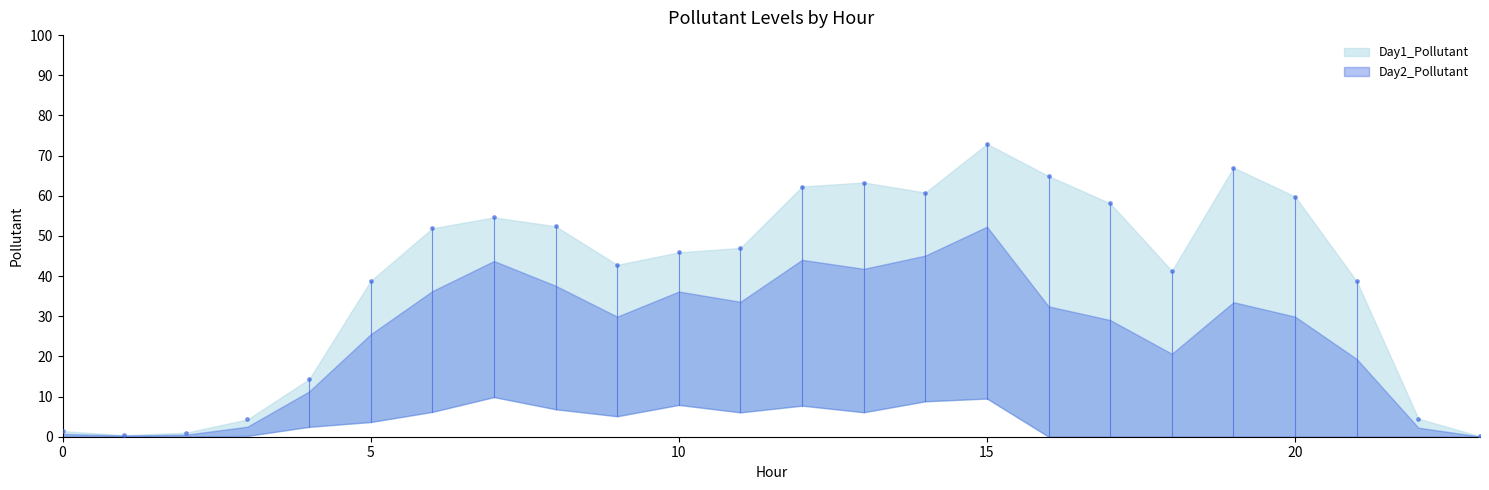

What is the range of Y values (max minus min)?

72.8